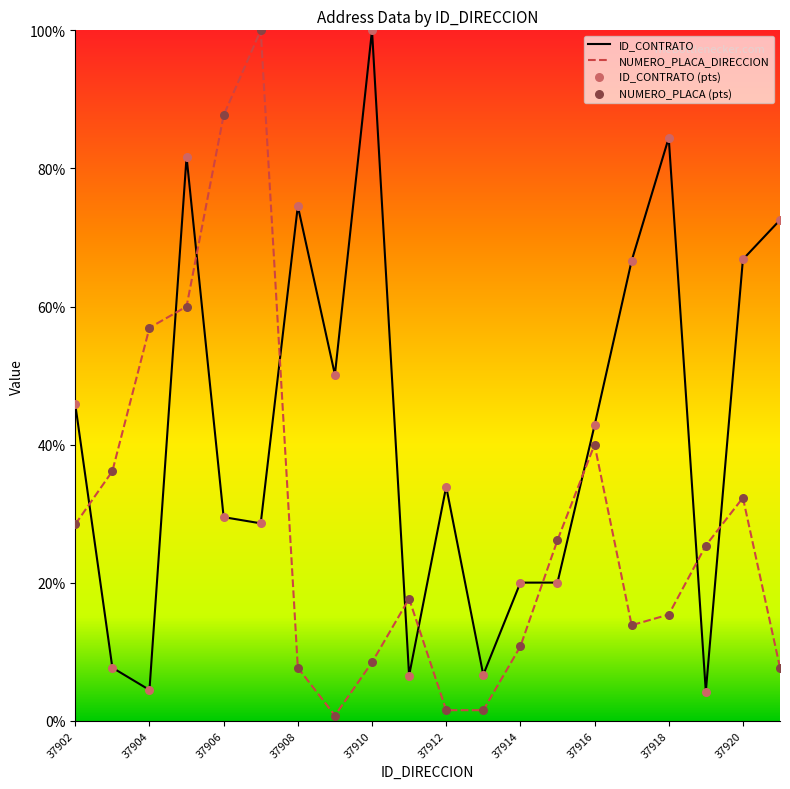

Which series has the largest total across all categories?

ID_CONTRATO